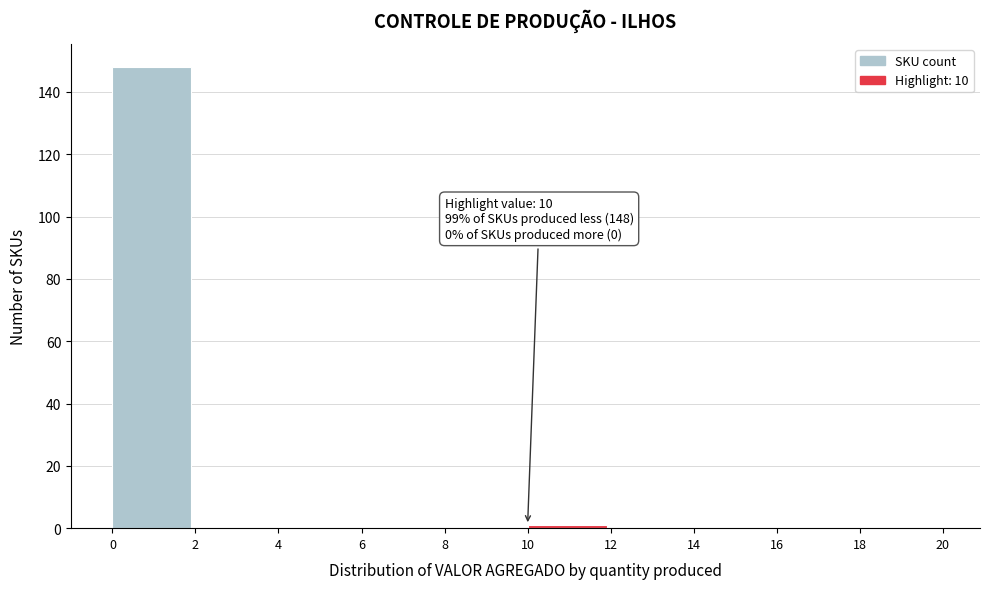

Over which range of the x-axis is the bar tallest?

0 to 2